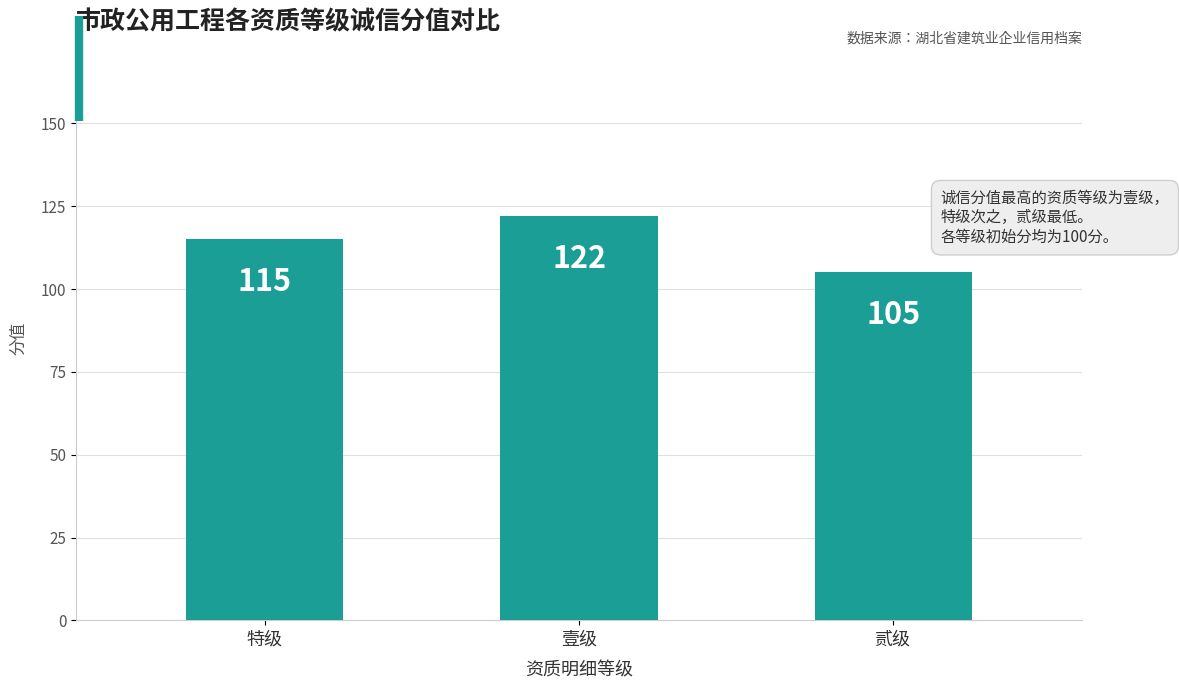

Count the values in the range 105 to 122.

3